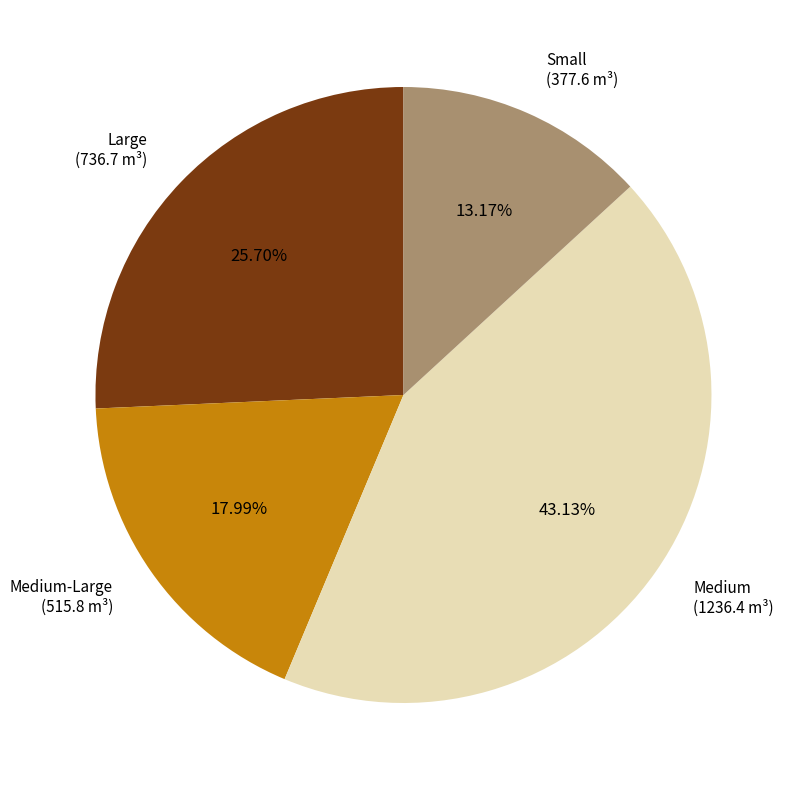

Do Medium-Large (515.8 m³) and Large (736.7 m³) together represent more than half of the pie?

No